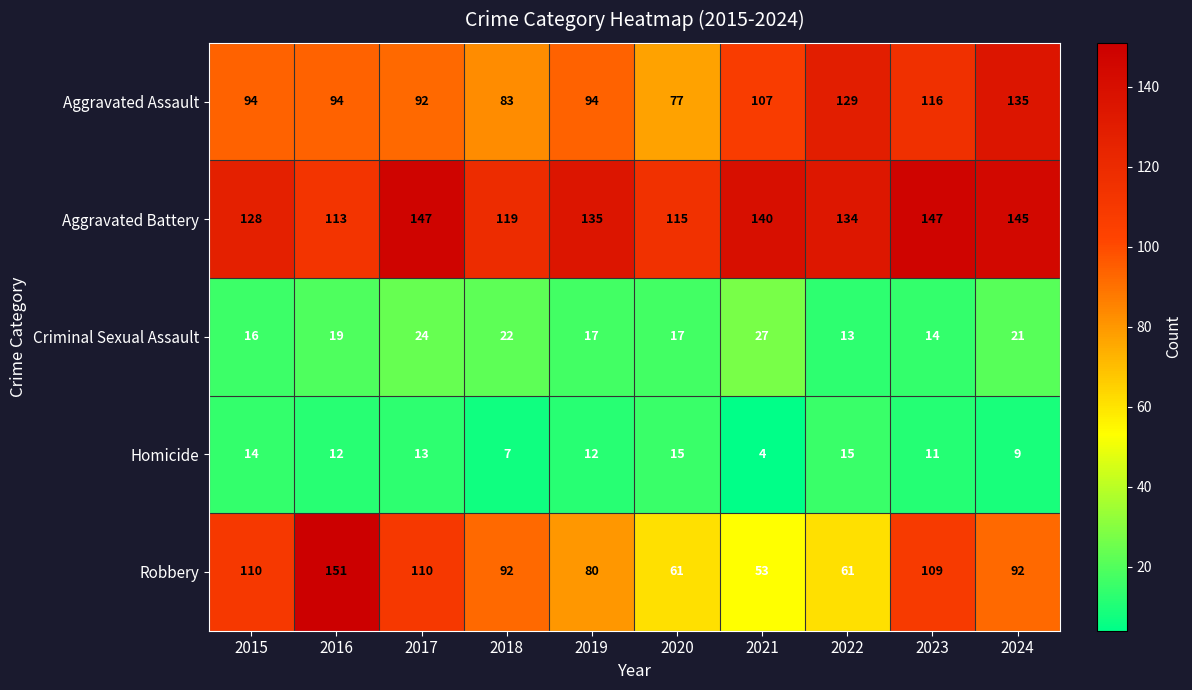

Is it true that Homicide equals 3 at 2016?

False